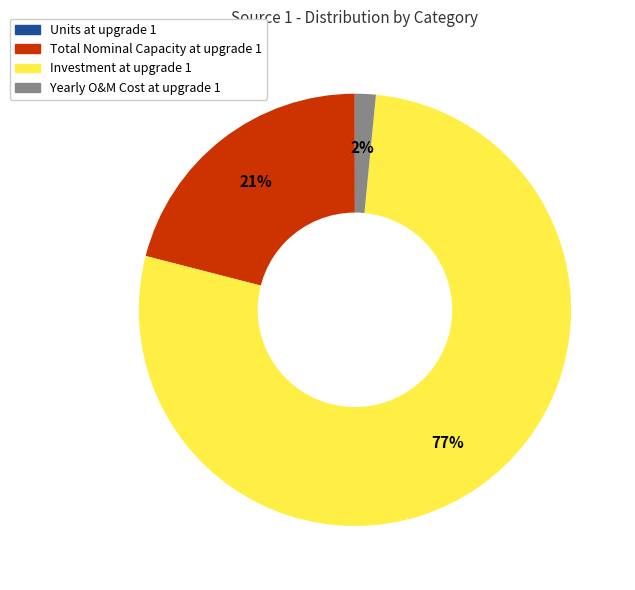

True or false: Total Nominal Capacity at upgrade 1 accounts for 12% of the total.

False